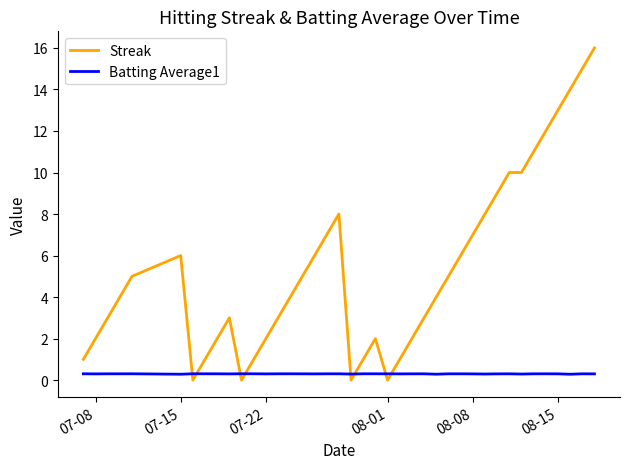

List the series in order of their overall mean, lowest first.

Batting Average1, Streak